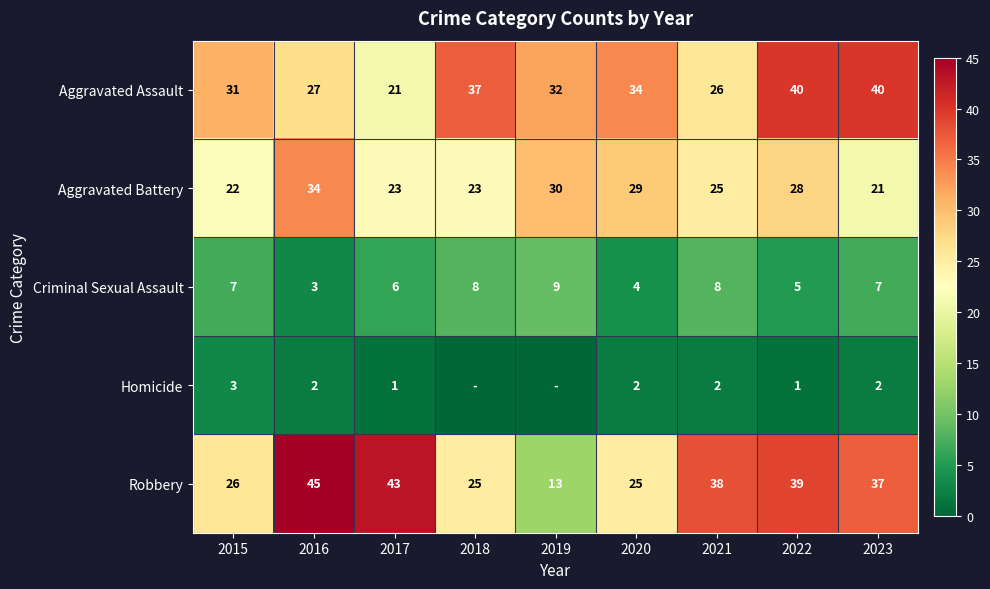

The value of Aggravated Assault at 2023 is 68. True or false?

False